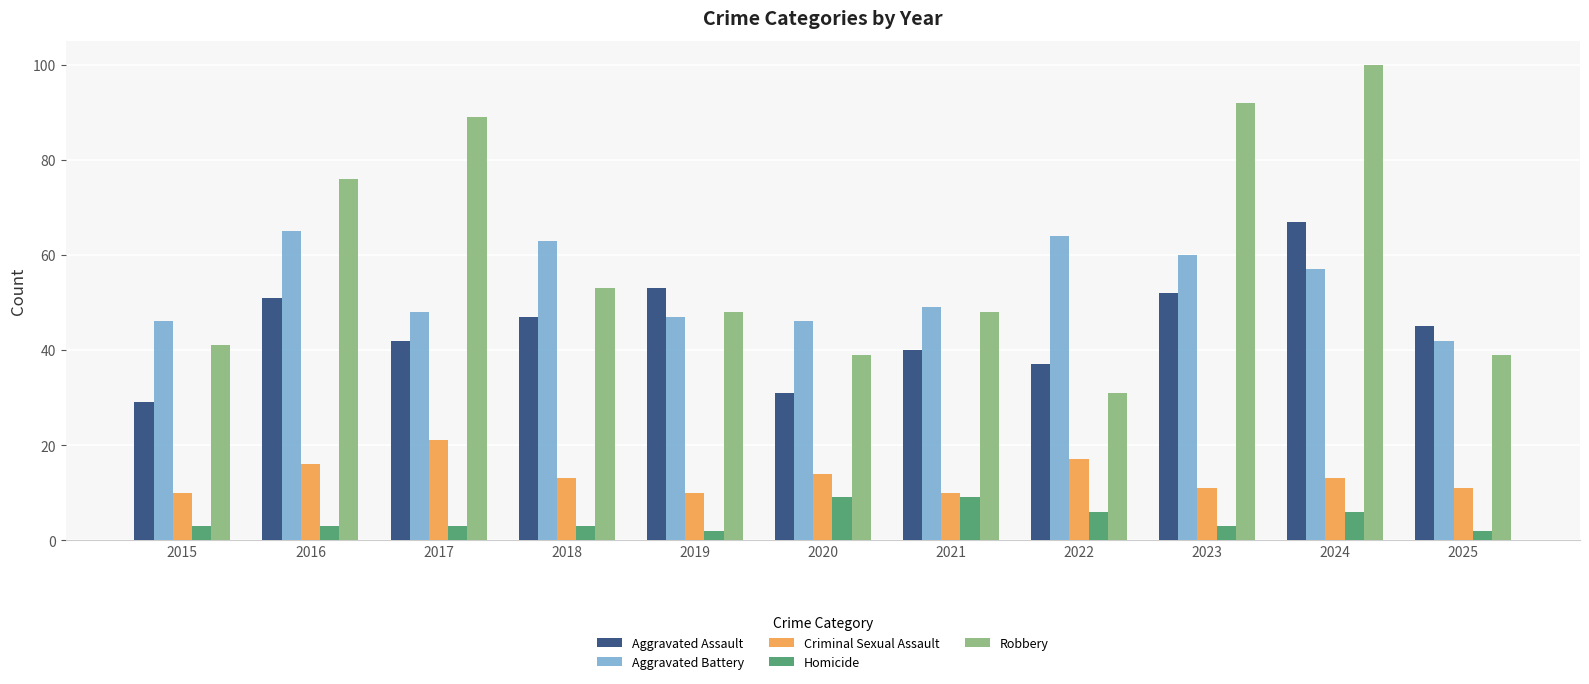

At which category does the chart reach its peak across all series?

2024